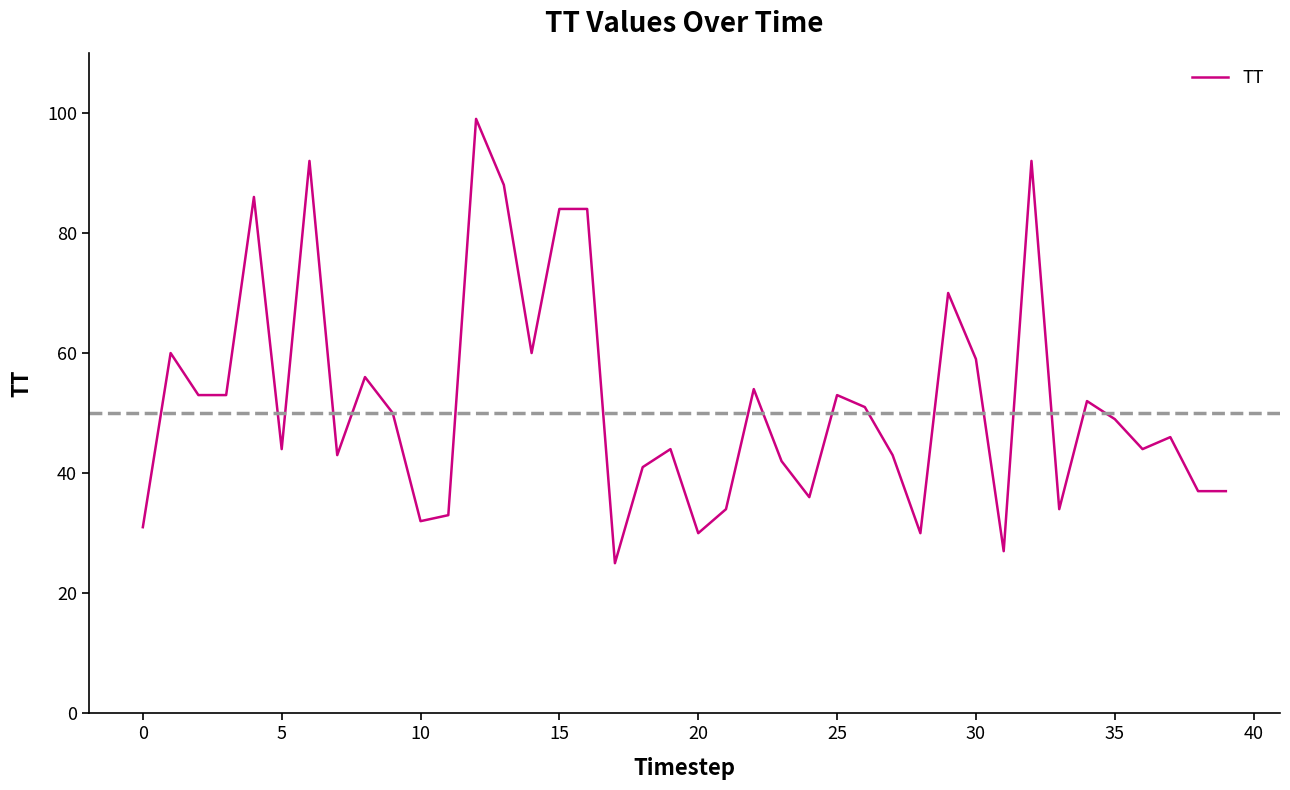

What is the difference between the second highest and second lowest values?

65